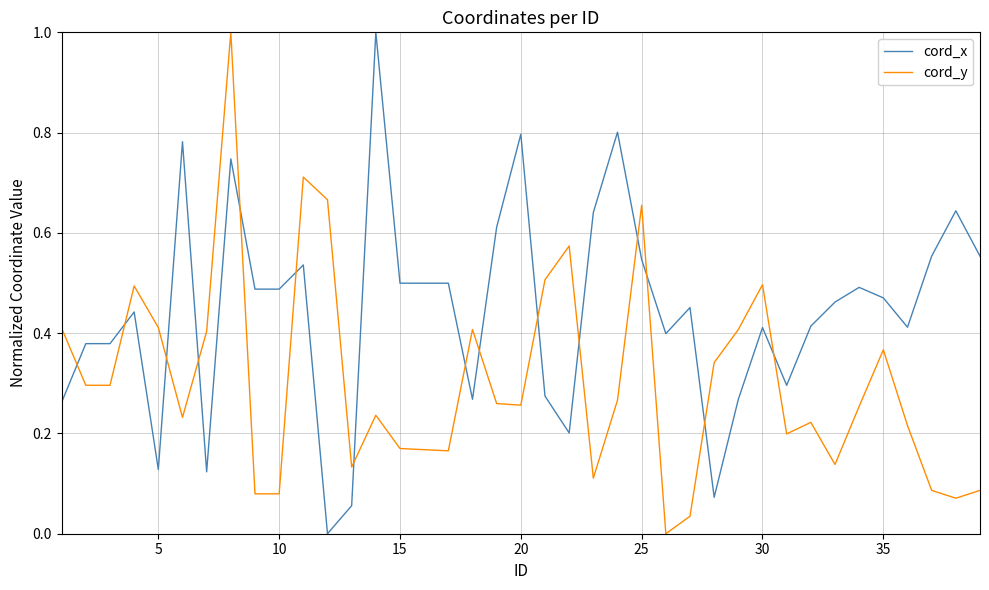

Which series has the largest total across all categories?

cord_x